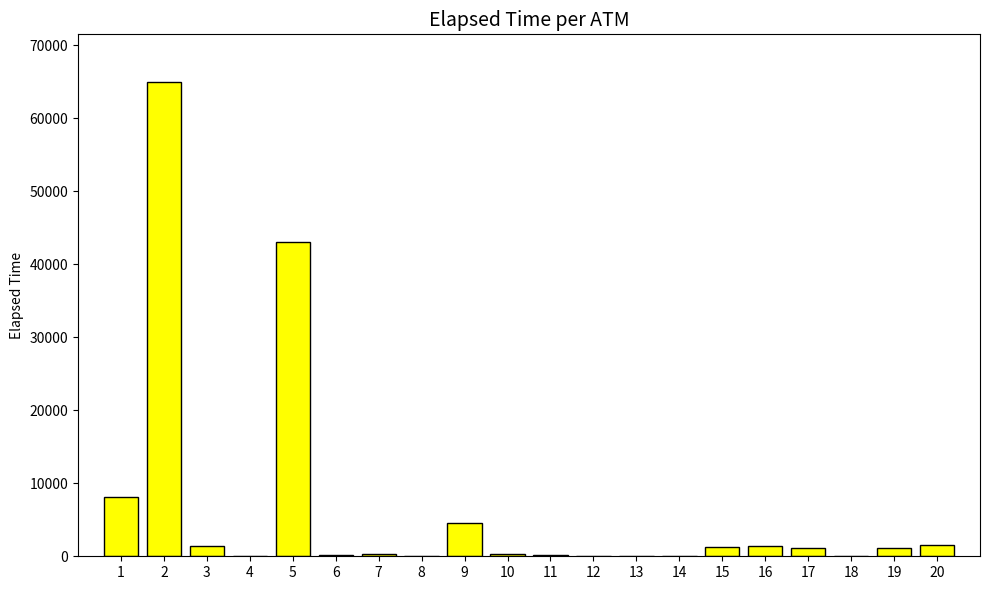

What is the change in value from 7 to 19?

+840